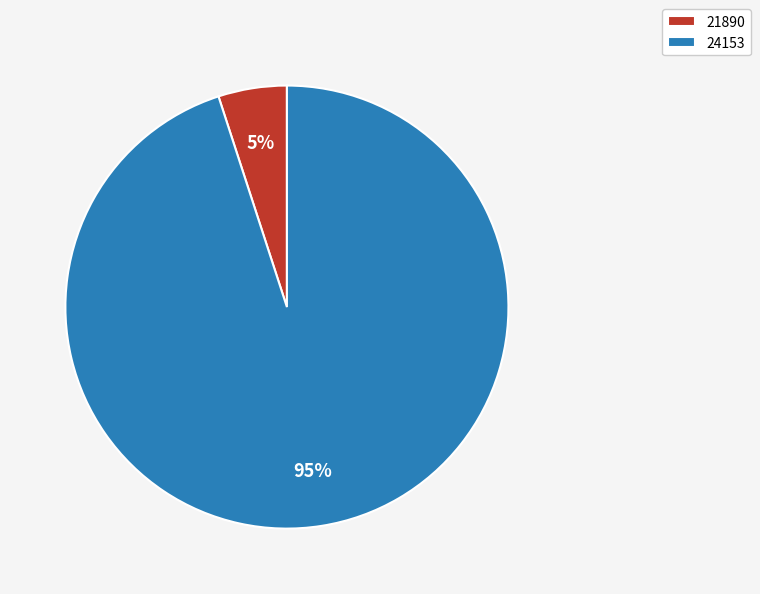

To the nearest percent, what portion does 21890 represent?

5%